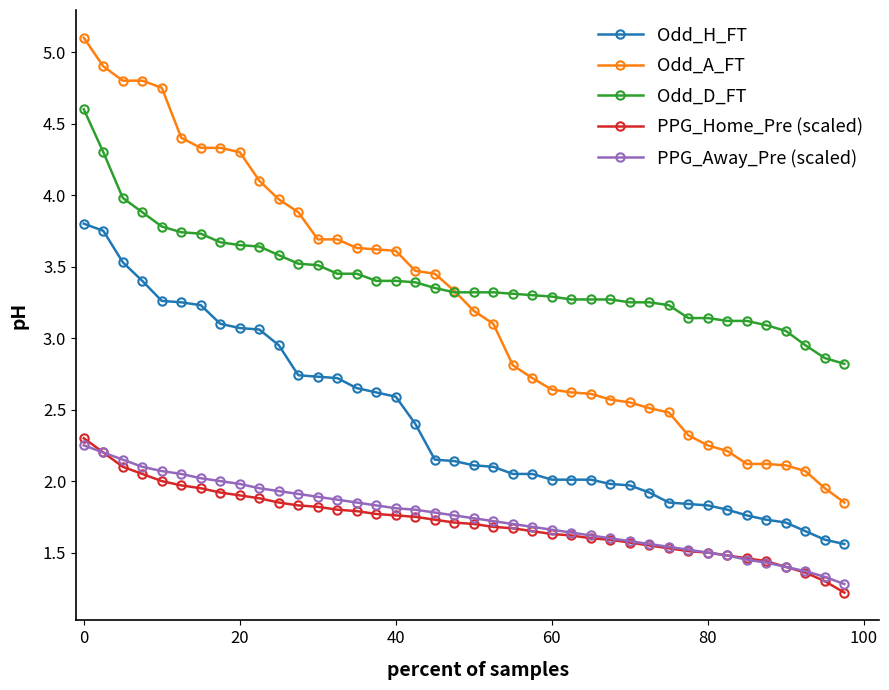

What is the minimum value for PPG_Home_Pre (scaled)?

1.2